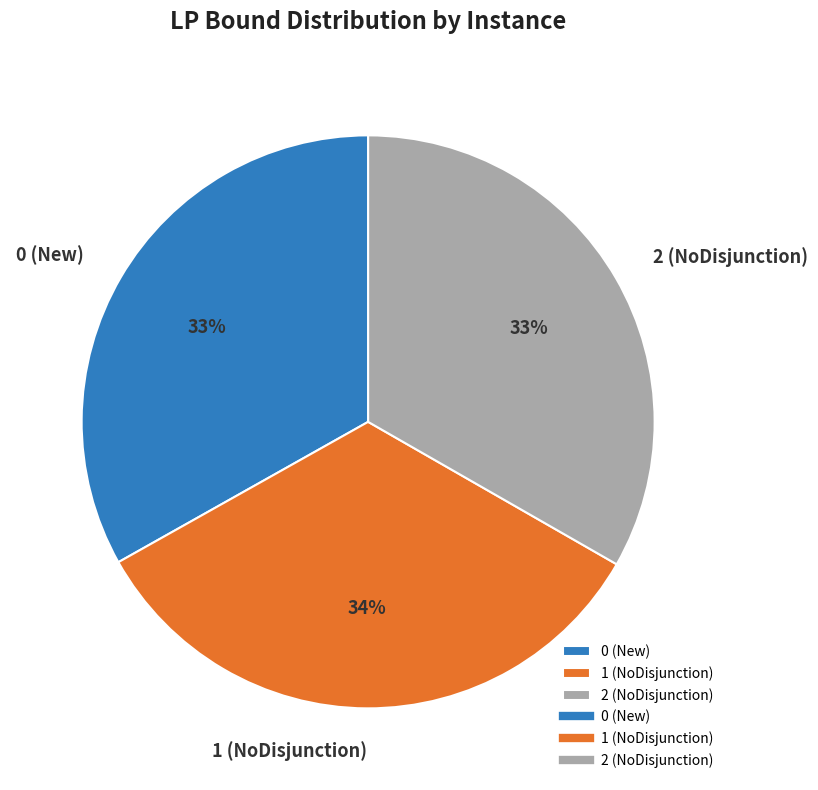

How many segments does this pie chart have?

3